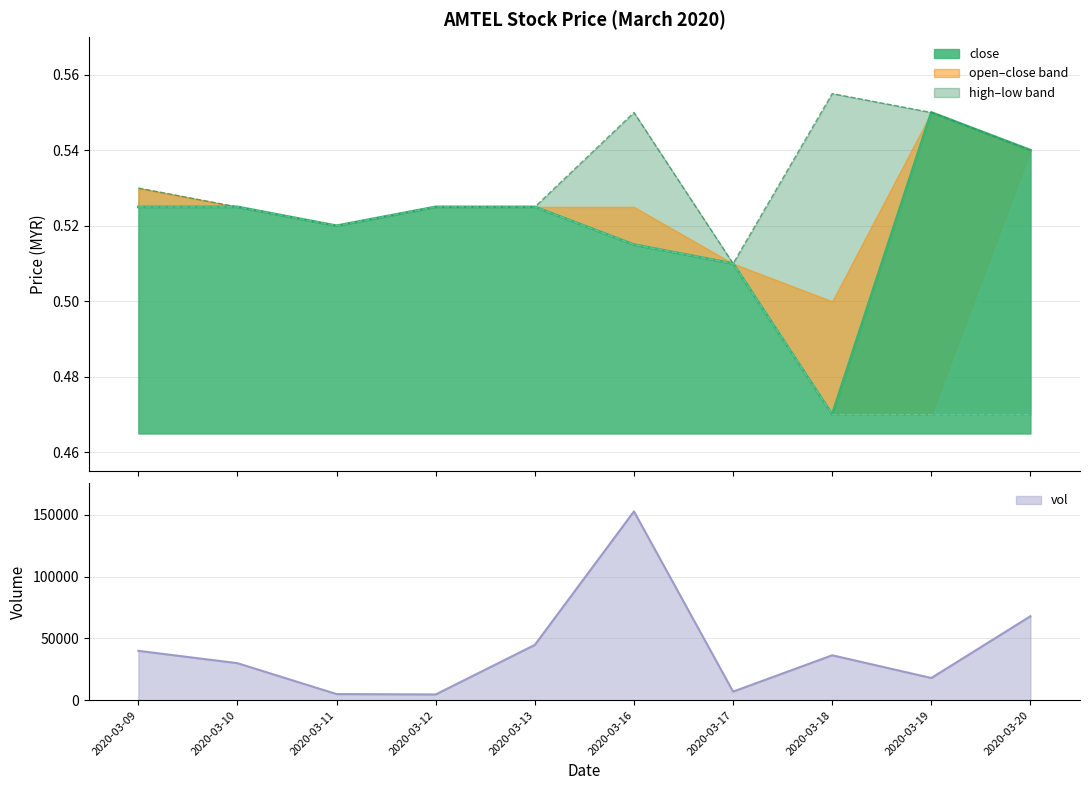

Is the value of high at 2020-03-16 greater than the value of close at 2020-03-16?

Yes